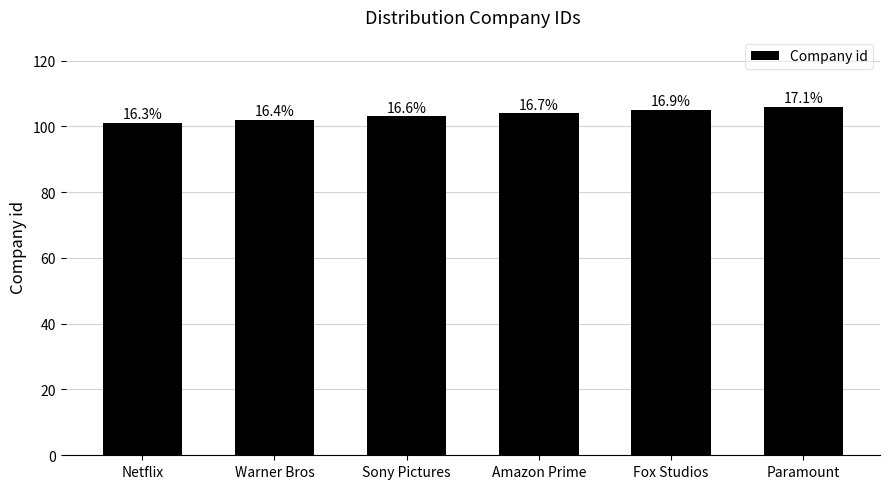

Does the chart contain any negative values?

No